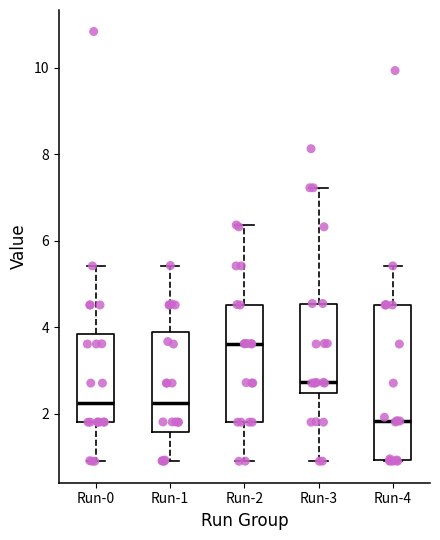

Comparing the boxes themselves (not the whiskers), which one is the tallest?

Run-4